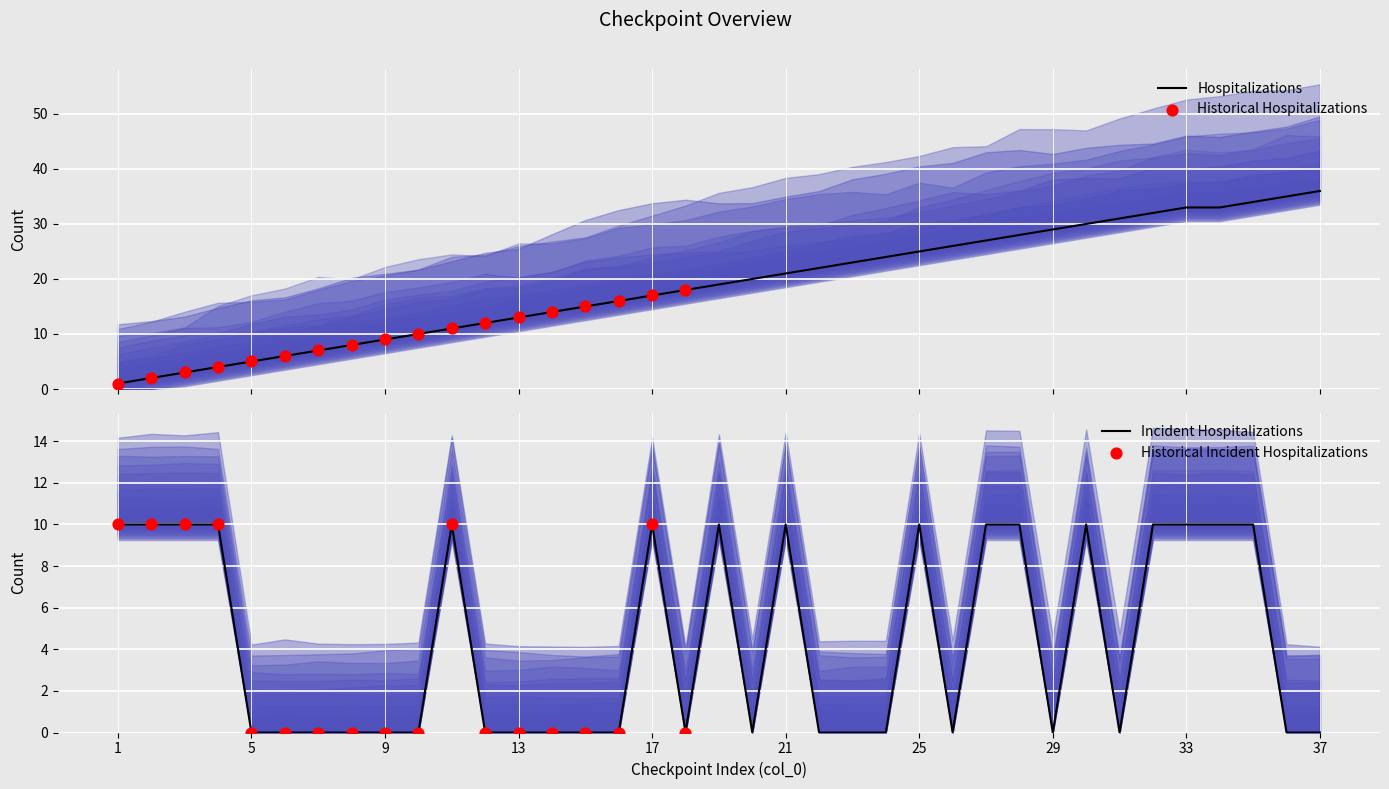

At how many categories does at least one series exceed 15?

22